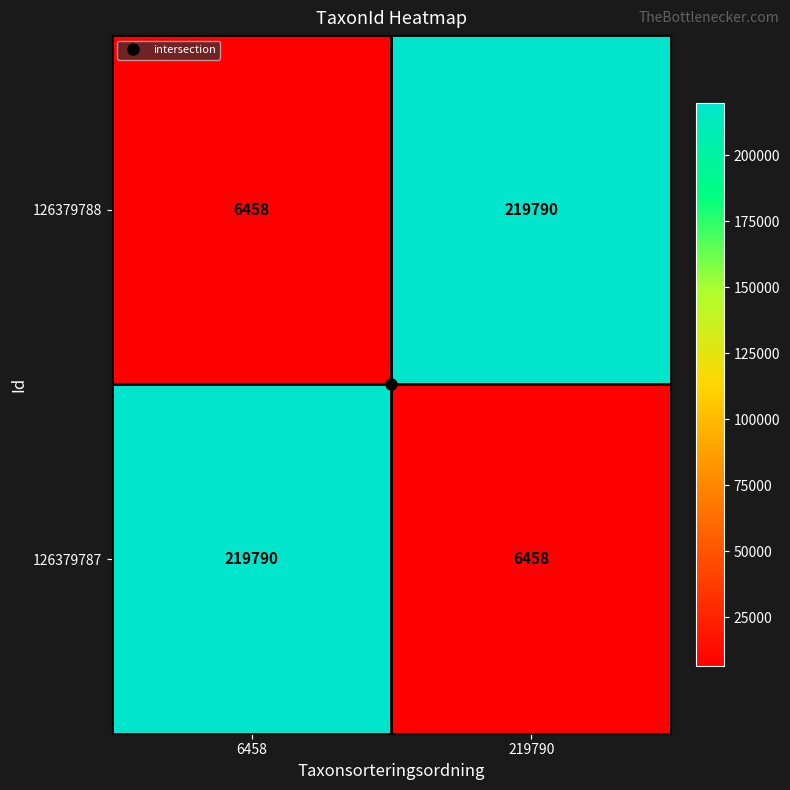

The value of 126379787 at 6458 is 219790. True or false?

True